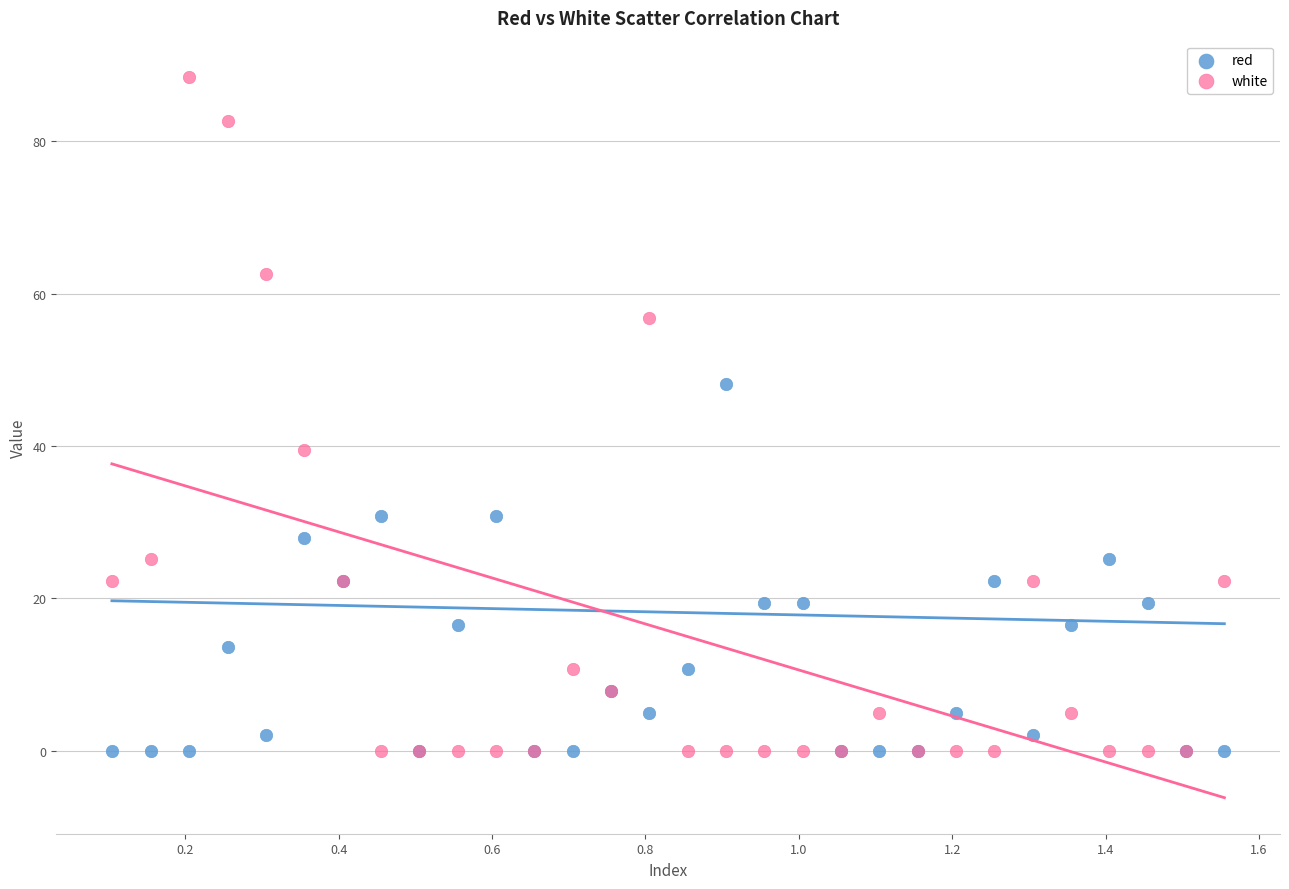

Which series has the largest Y range (max minus min)?

white